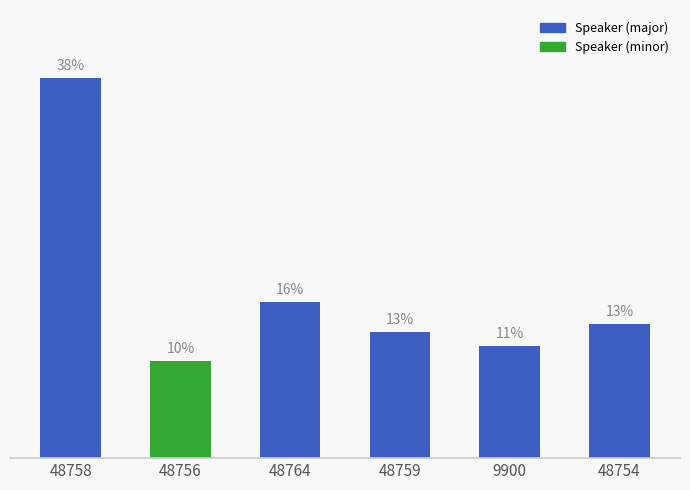

Does the chart contain any negative values?

No